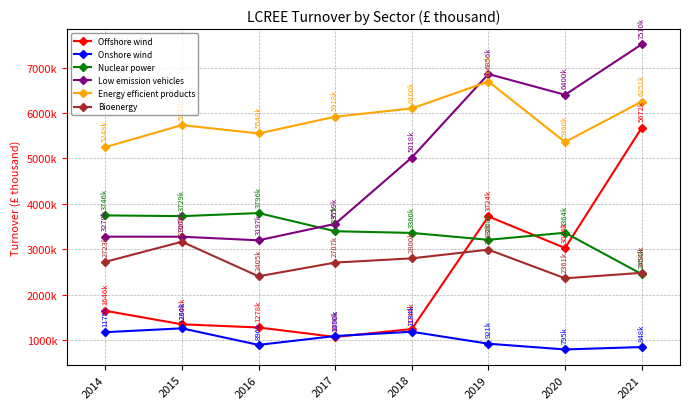

Count the number of data series in this chart.

6